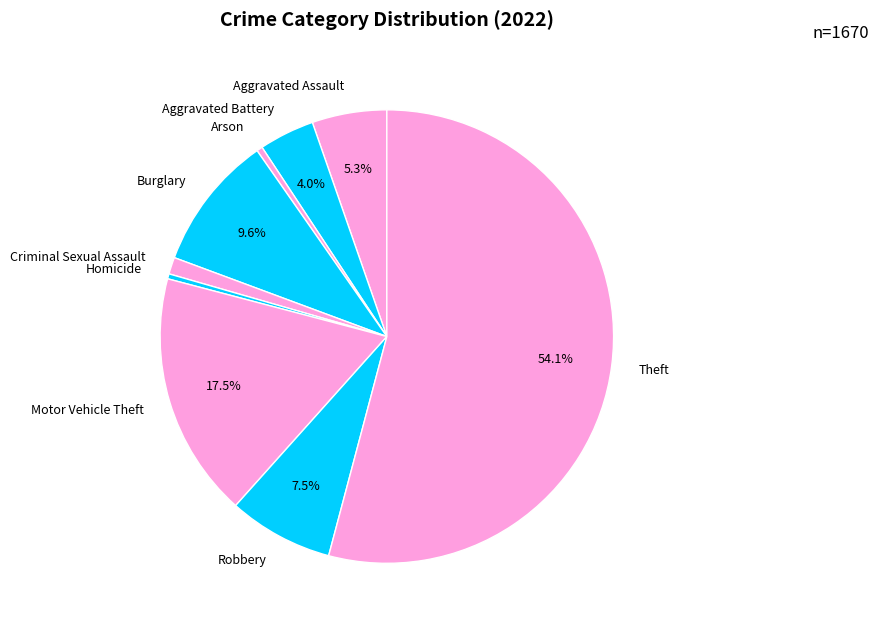

The Theft slice represents 54% of the pie. True or false?

True